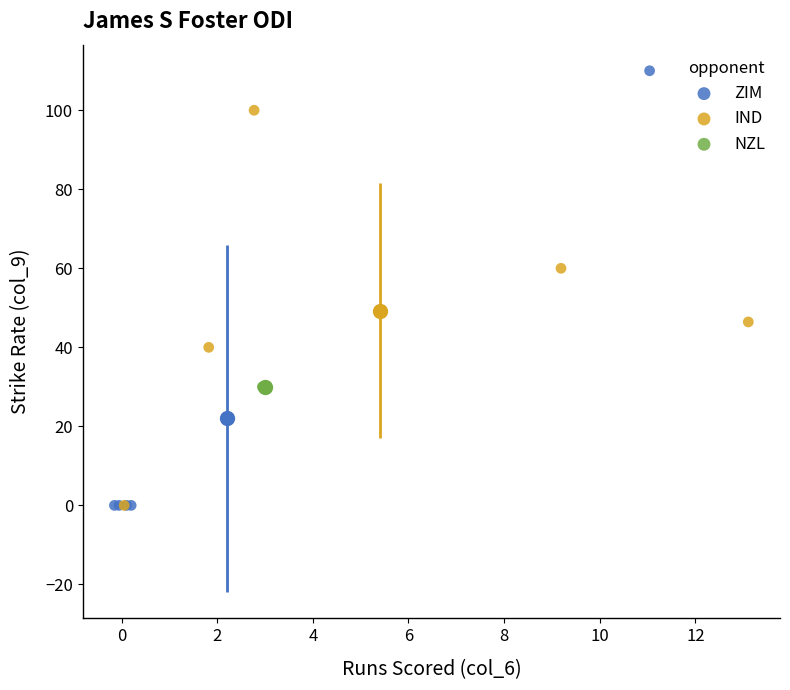

What are all the series names shown in the legend?

ZIM, IND, NZL